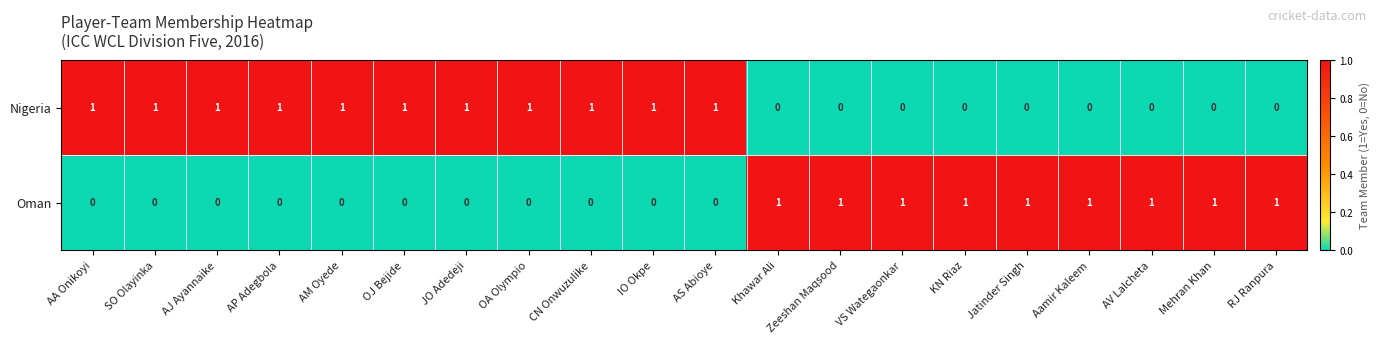

True or false: Oman has a value of 0 at KN Riaz.

False